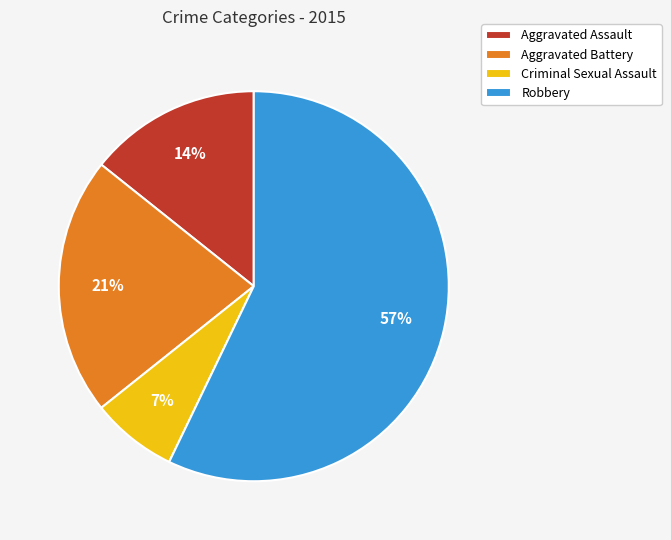

Is it true that Aggravated Assault is 1% of the pie?

False